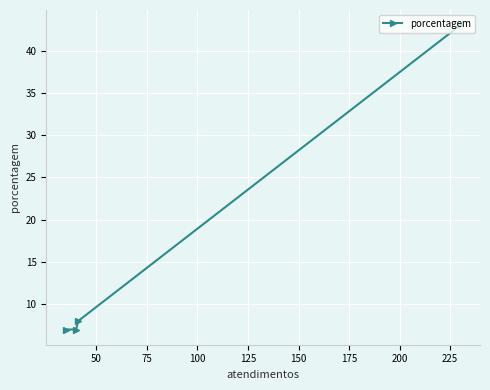

What is the maximum value shown in the chart?

43